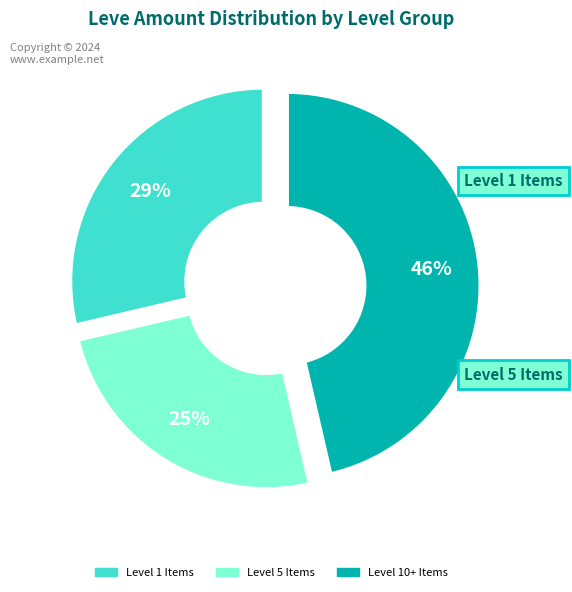

To the nearest percent, what is the average slice percentage?

33%